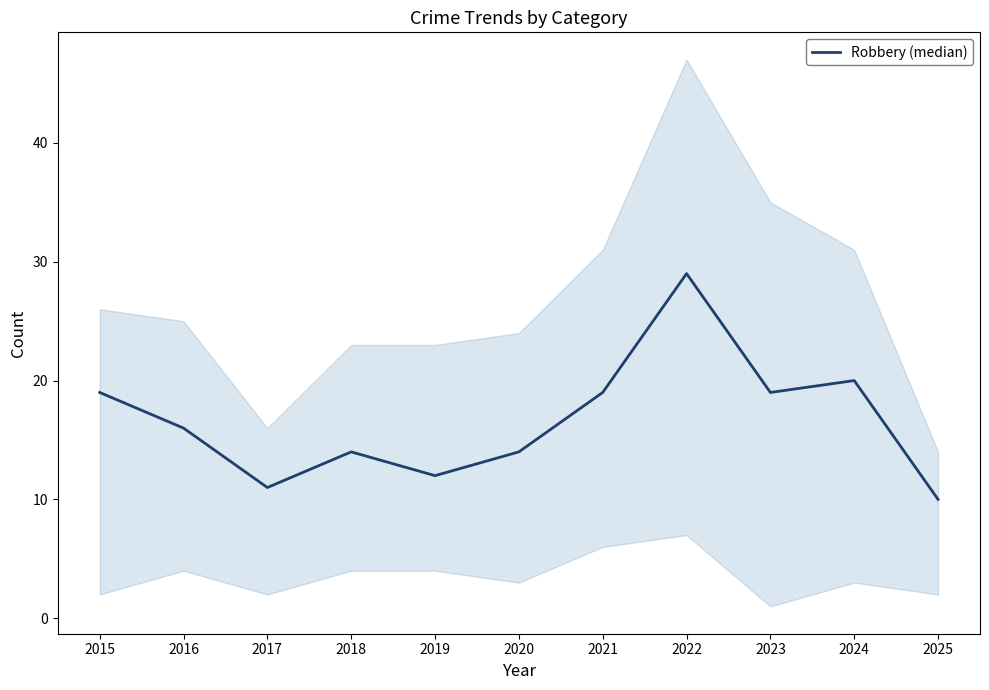

Rank the categories by value from highest to lowest.

2022, 2024, 2015, 2021, 2023, 2016, 2018, 2020, 2019, 2017, 2025